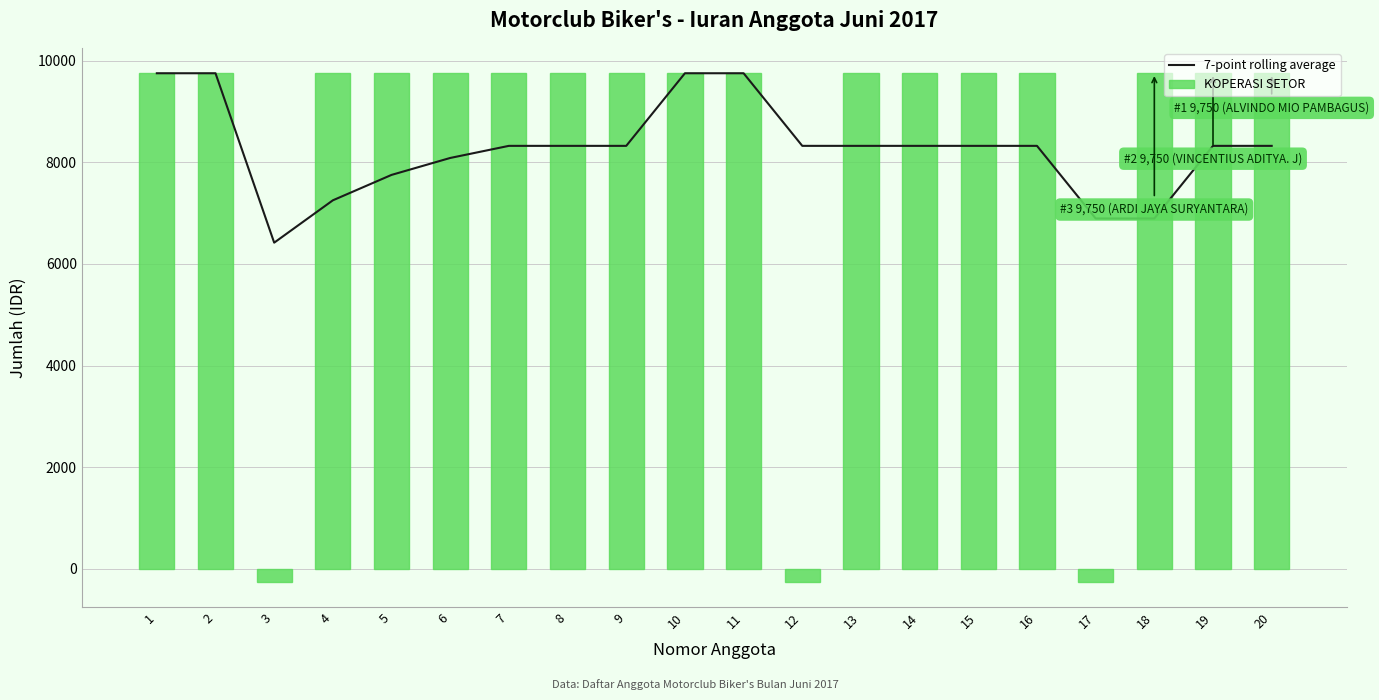

What are all the series names shown in the legend?

7-point rolling average, KOPERASI SETOR